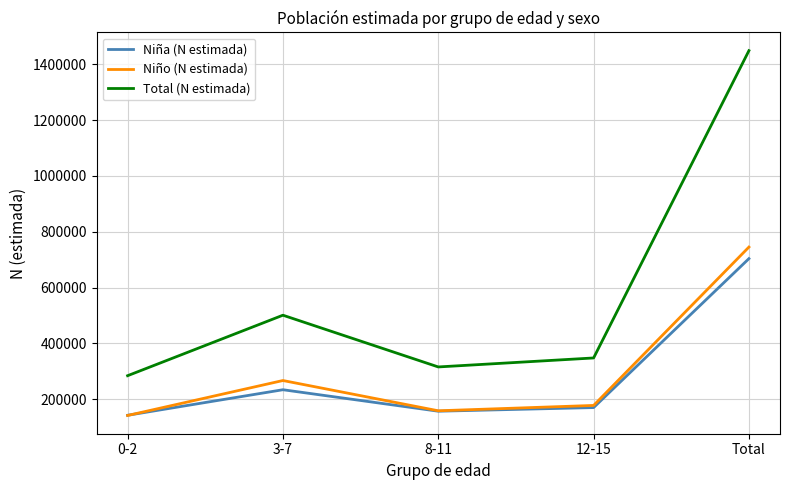

How many interior local peaks does the Niña (N estimada) series have?

1